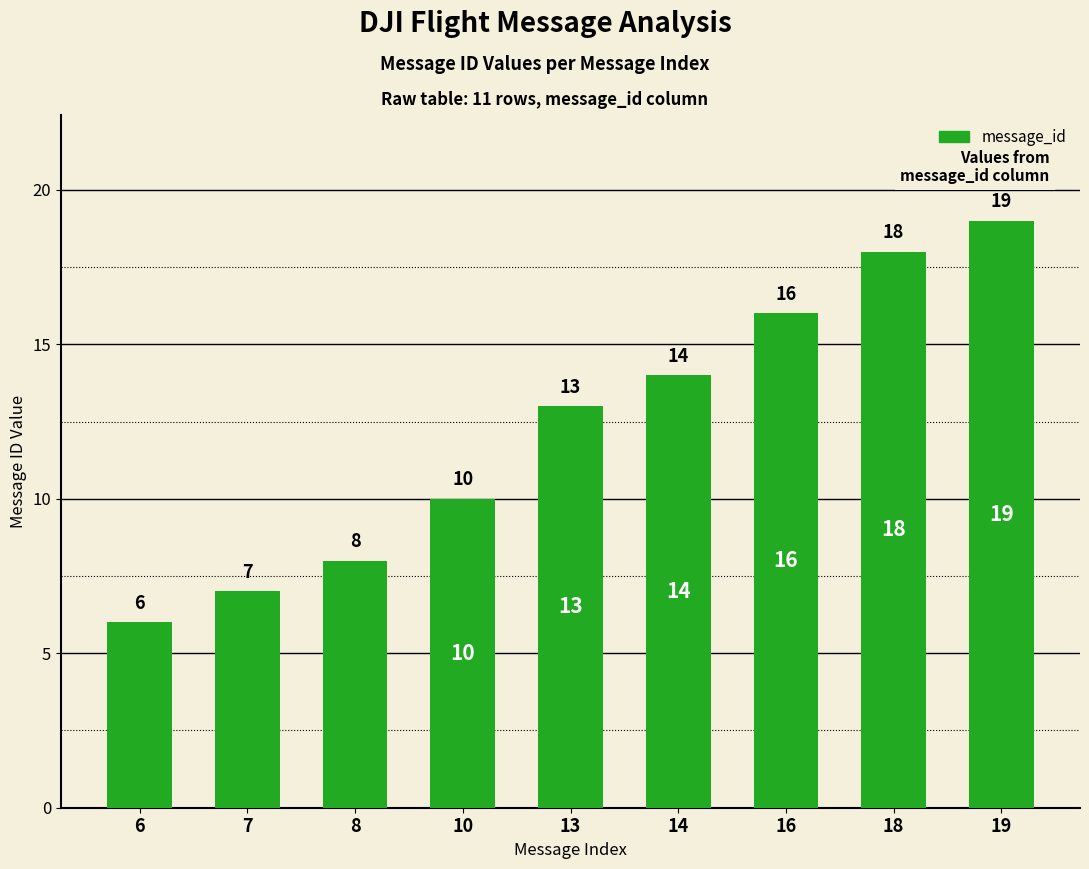

True or false: the data shows 6 at 16.

False